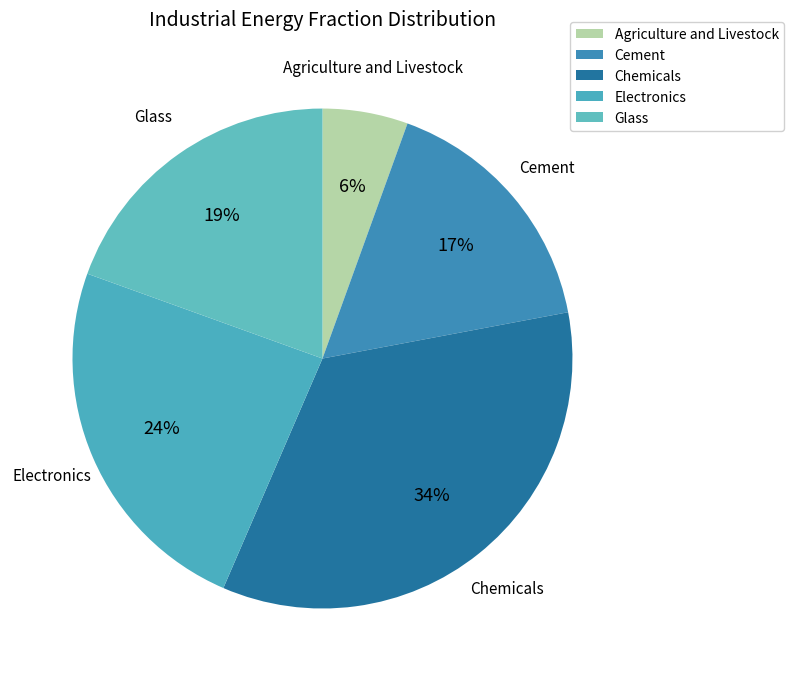

Combined, do Chemicals and Agriculture and Livestock account for over 50%?

No